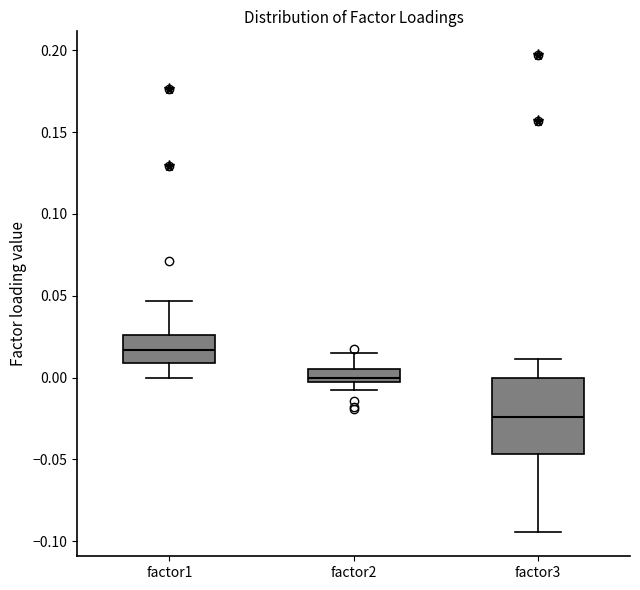

Where is the lower edge of the box for factor3 on the y-axis? The values are not printed on the chart, so give them approximately, as read against the axis.

-0.045